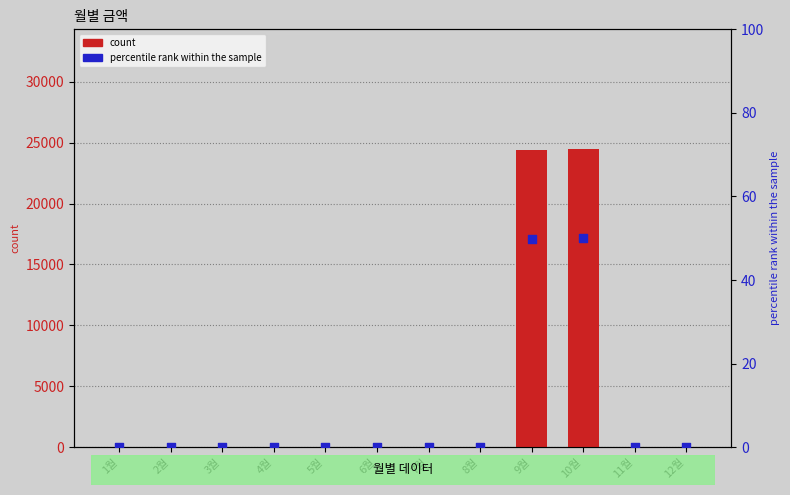

What are all the series names shown in the legend?

count, percentile rank within the sample